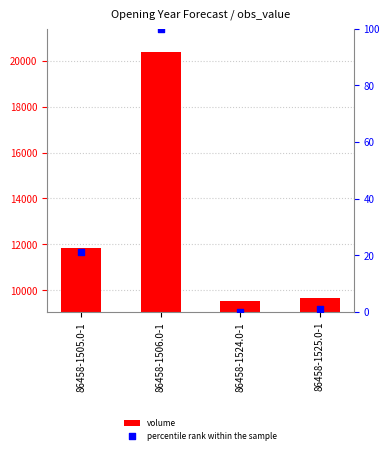

What are all the series names shown in the legend?

volume, percentile rank within the sample